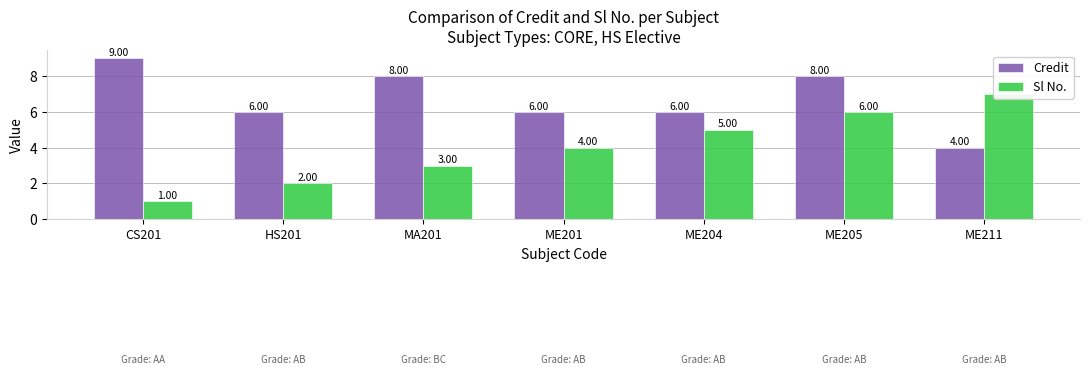

Count the number of data series in this chart.

2